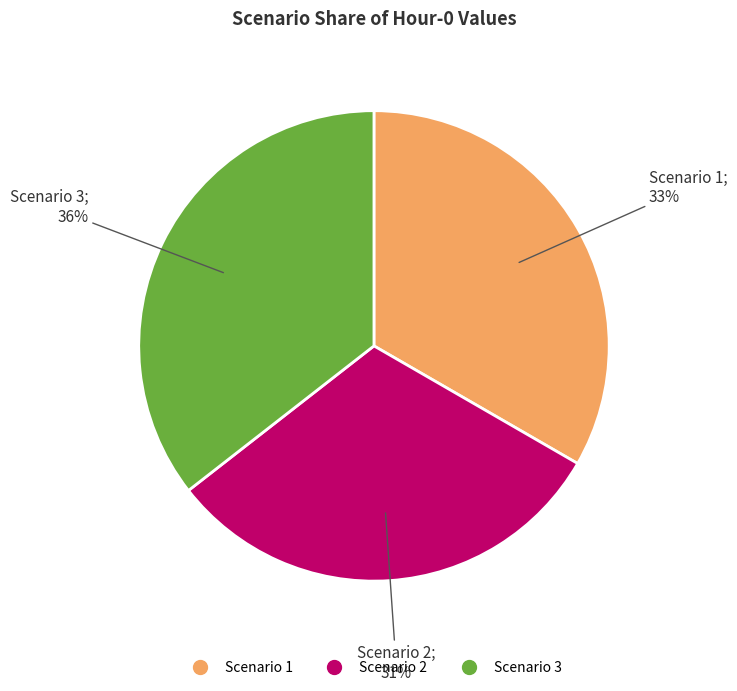

Rank the categories by value from lowest to highest.

Scenario 2, Scenario 1, Scenario 3